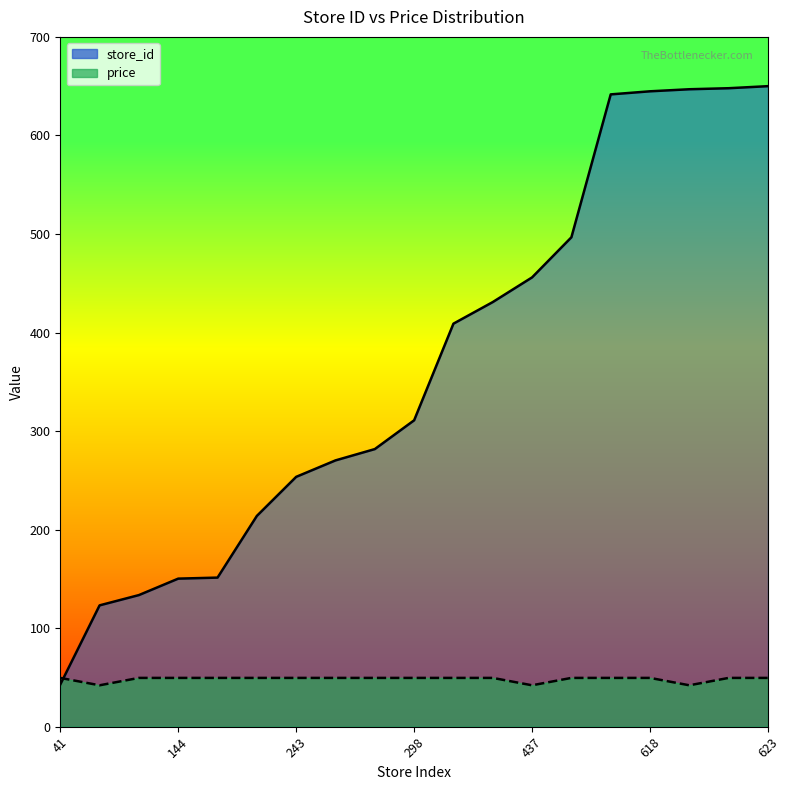

What is the average value of the price series?

48.3